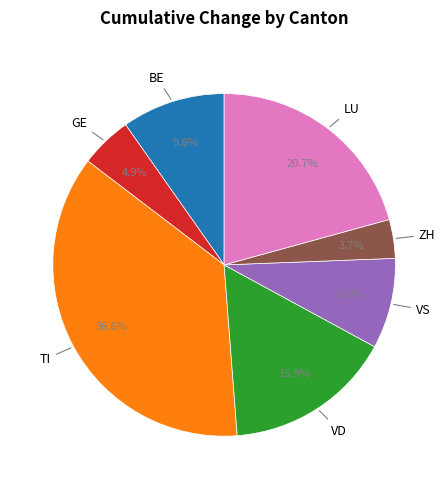

Count the number of slices in the pie.

7